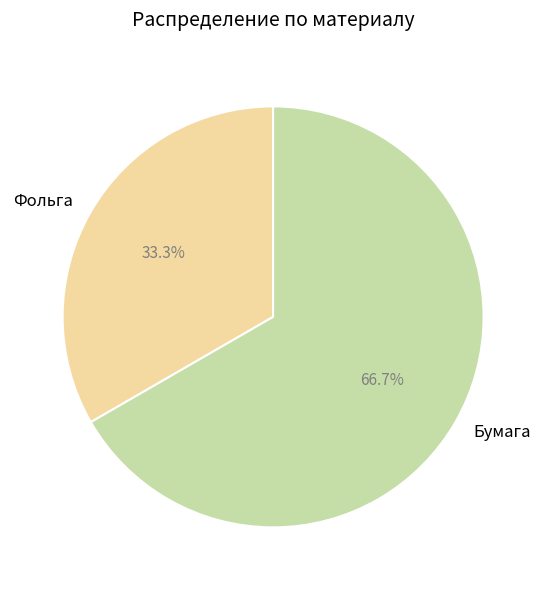

What percentage is the Фольга slice, to the nearest percent?

33%